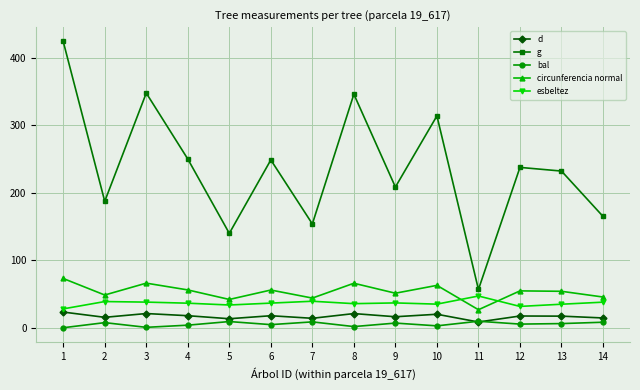

Count the number of data series in this chart.

5